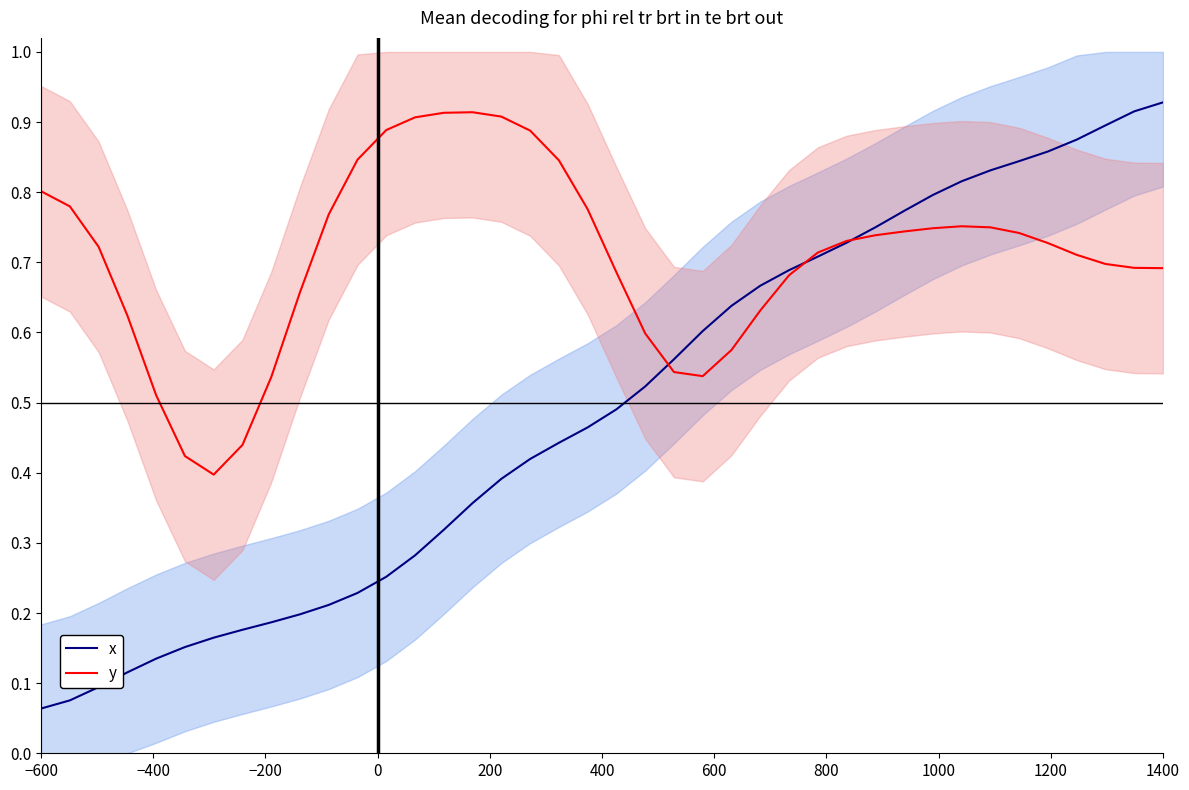

Is the value of y at 30 greater than the value of x at −200?

Yes